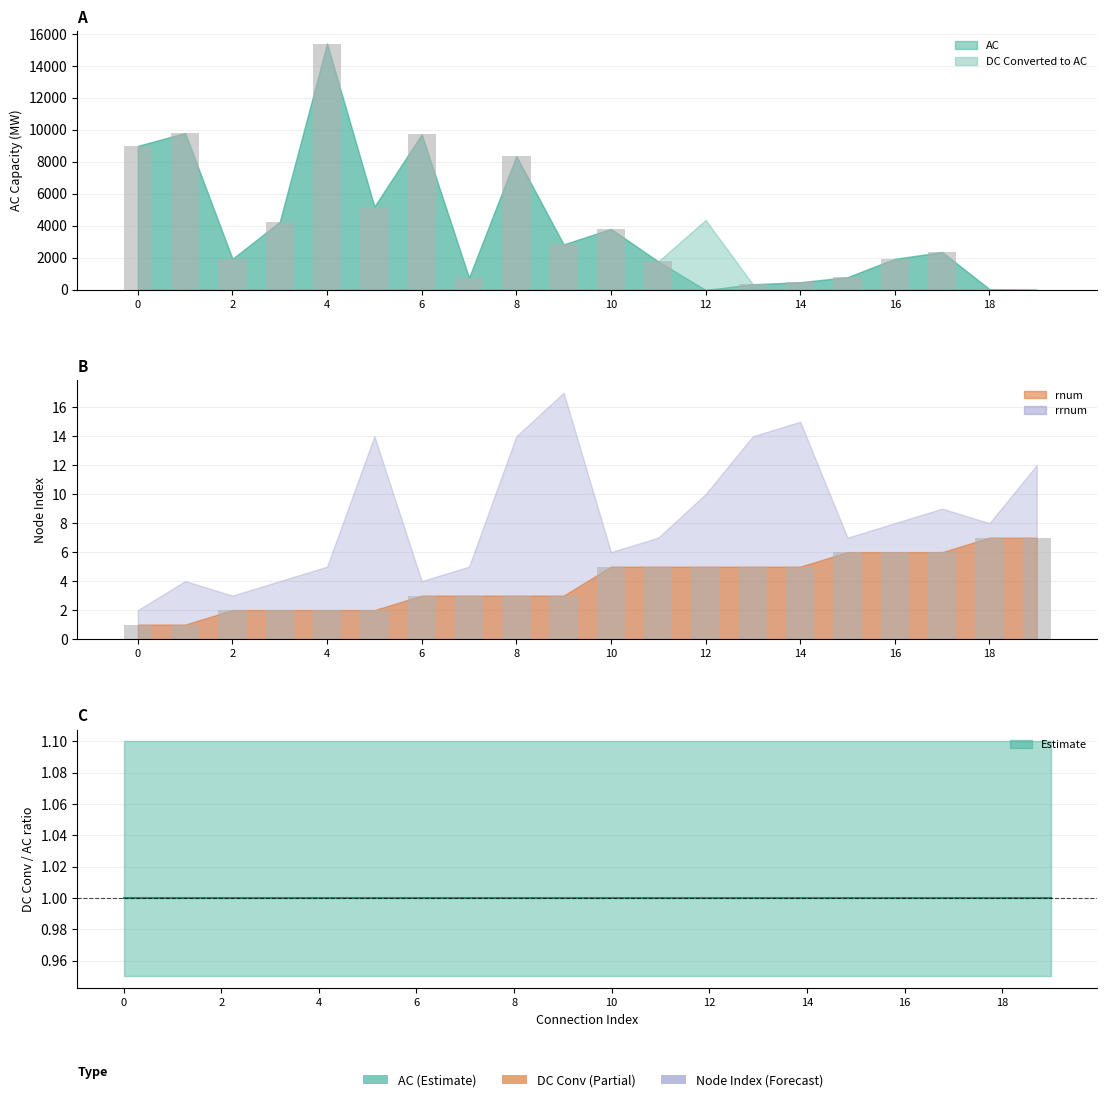

Which label corresponds to the largest value in the chart?

4